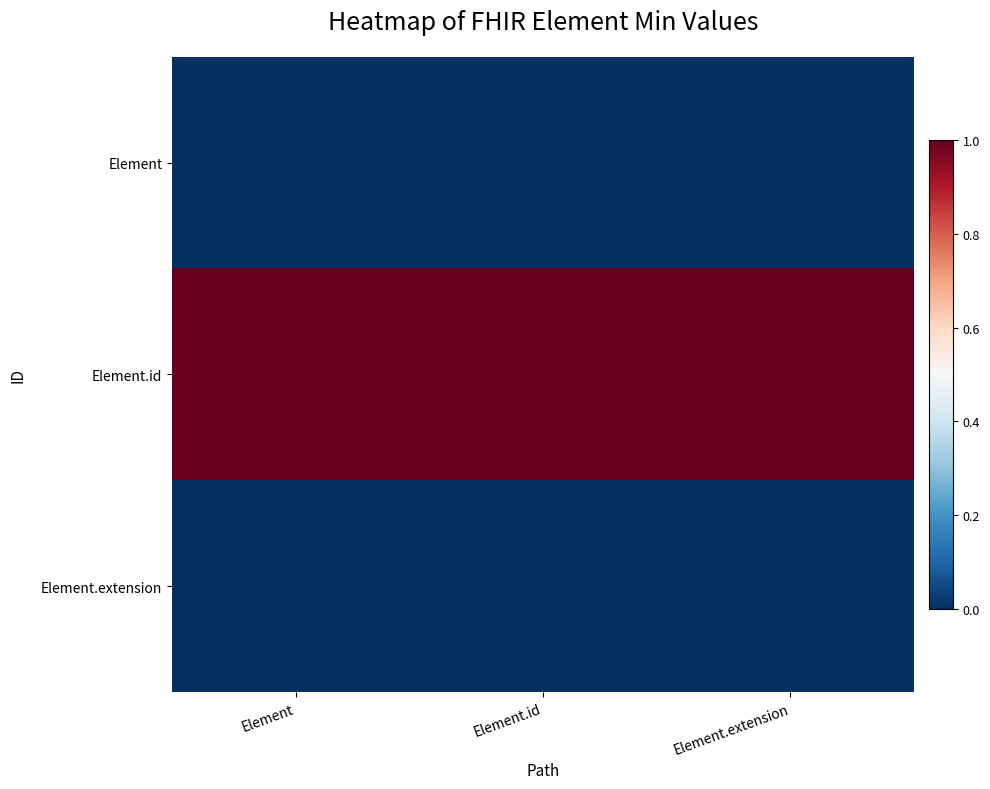

How many data points does each series have?

3